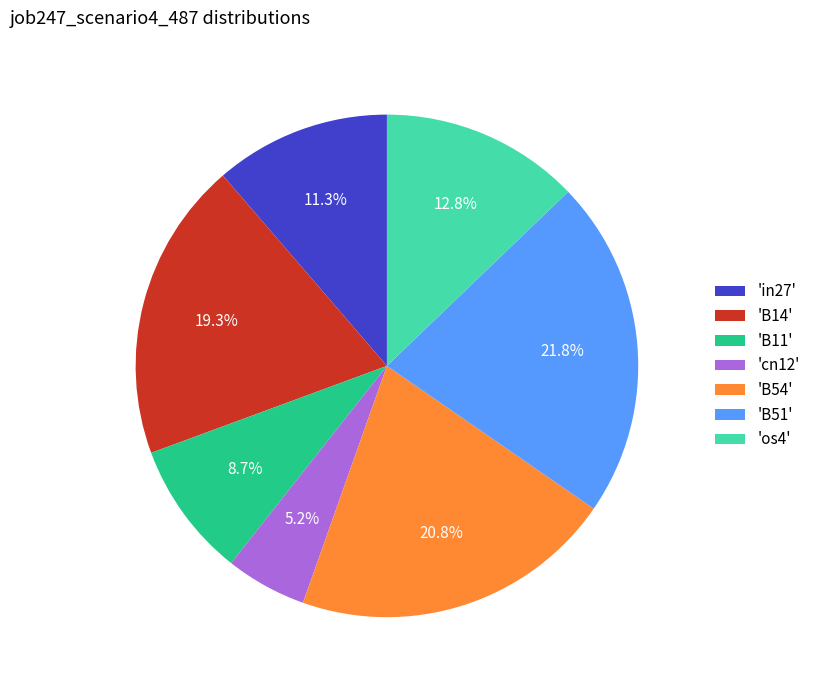

Rank the categories by value from lowest to highest.

'cn12', 'B11', 'in27', 'os4', 'B14', 'B54', 'B51'